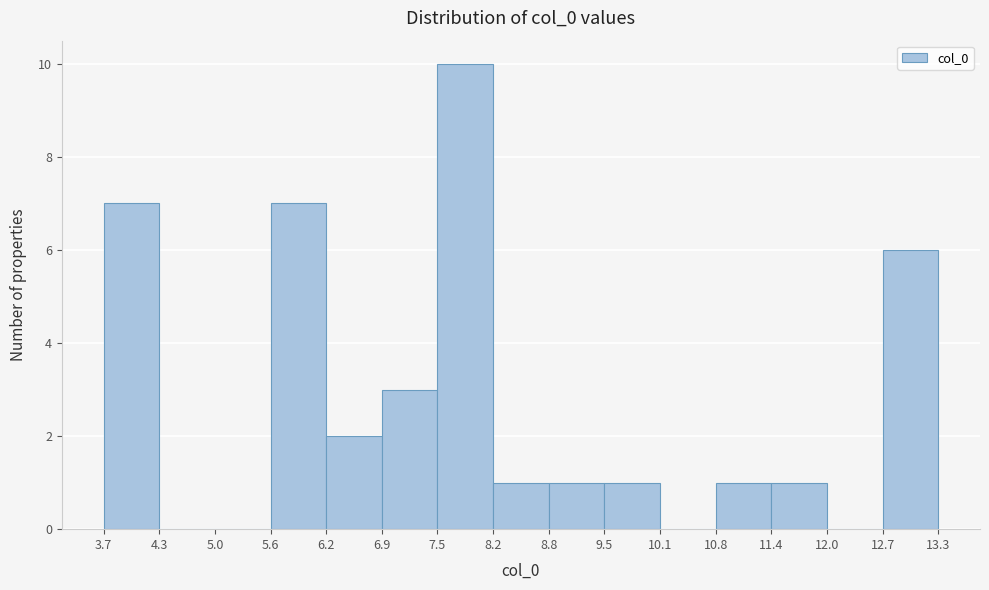

Which range on the x-axis has the tallest bar?

7.5 to 8.2